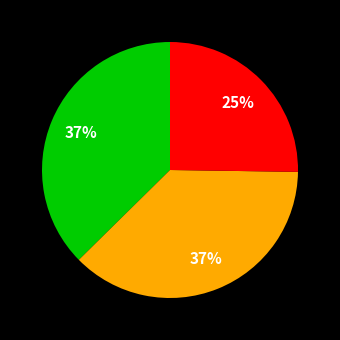

To the nearest percent, what is the average slice percentage?

33%